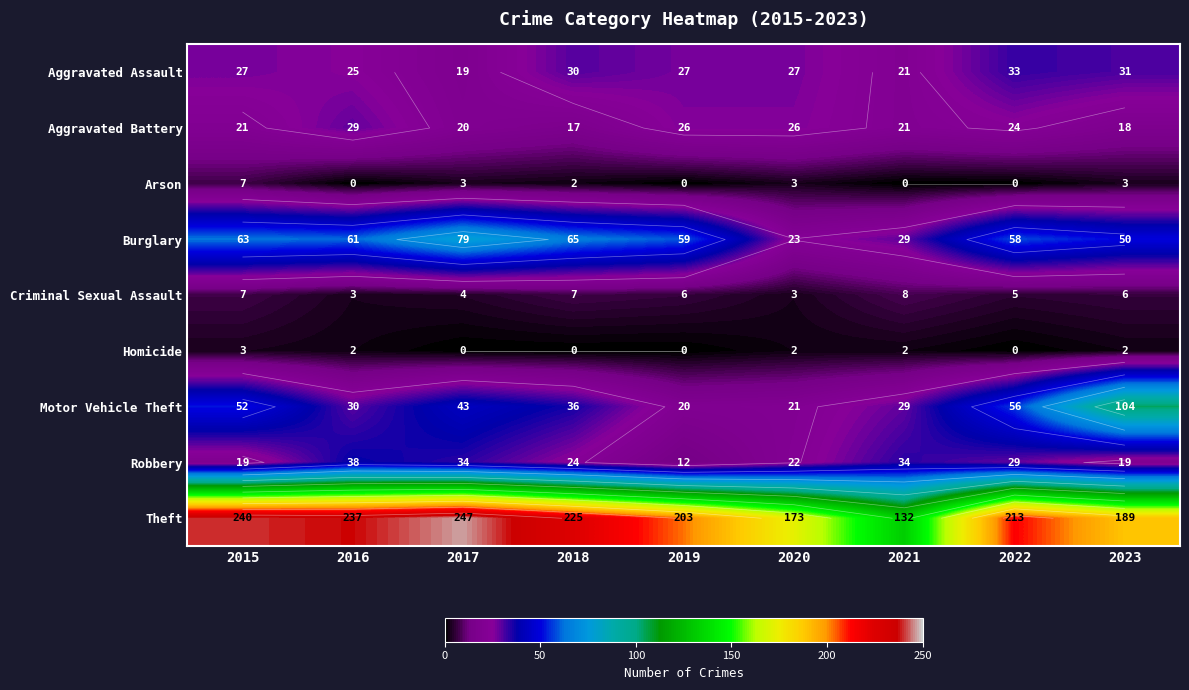

Rank the series at 2017 from lowest to highest value.

Homicide, Arson, Criminal Sexual Assault, Aggravated Assault, Aggravated Battery, Robbery, Motor Vehicle Theft, Burglary, Theft